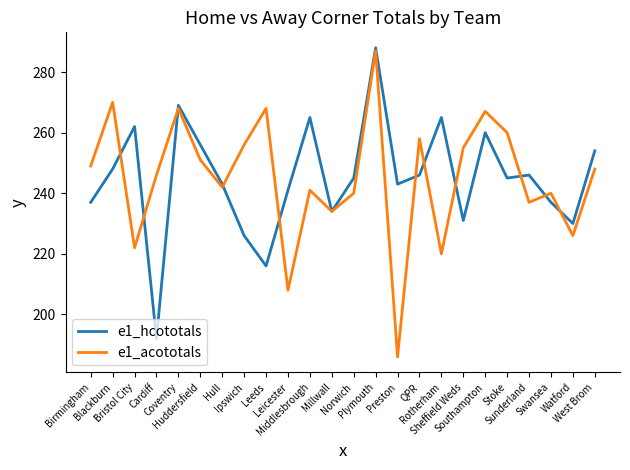

What is the sum of all e1_acototals values?

5879